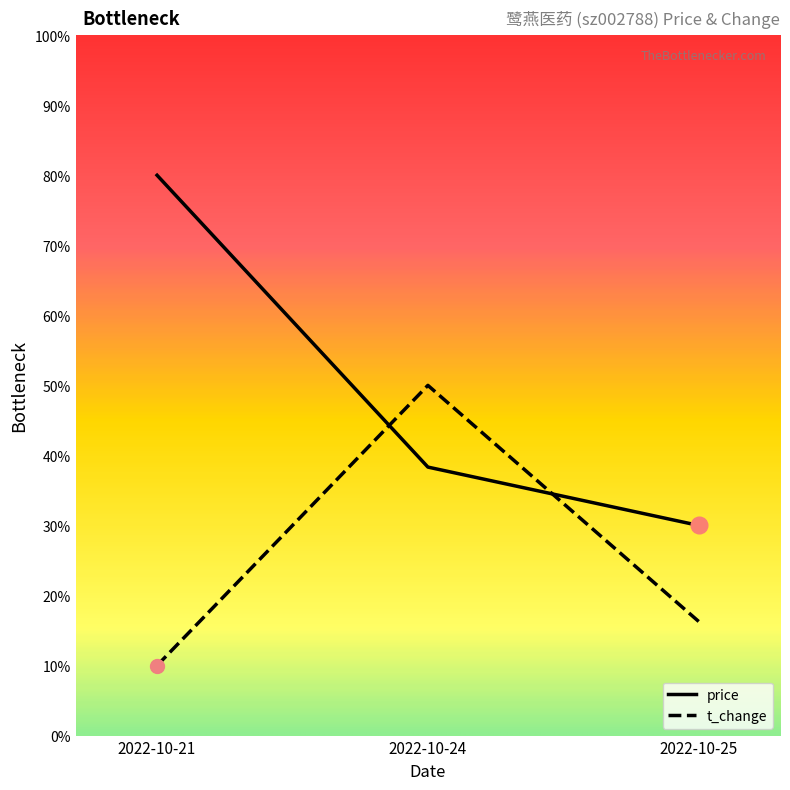

At which label is price closest to 0?

2022-10-25